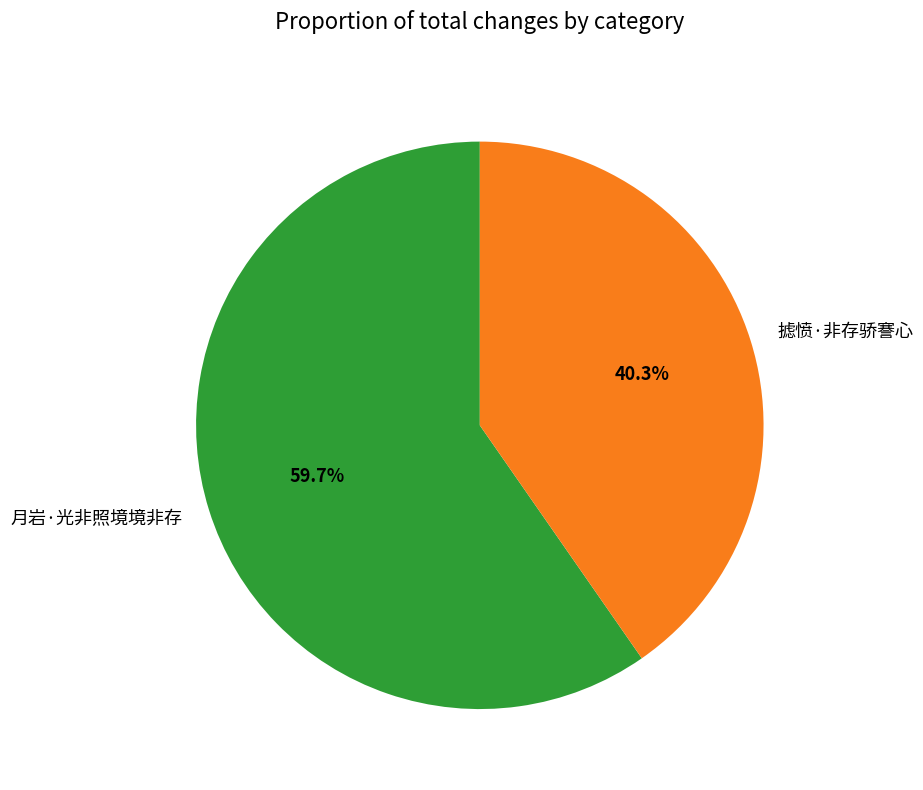

To the nearest percent, what portion does 月岩·光非照境境非存 represent?

60%